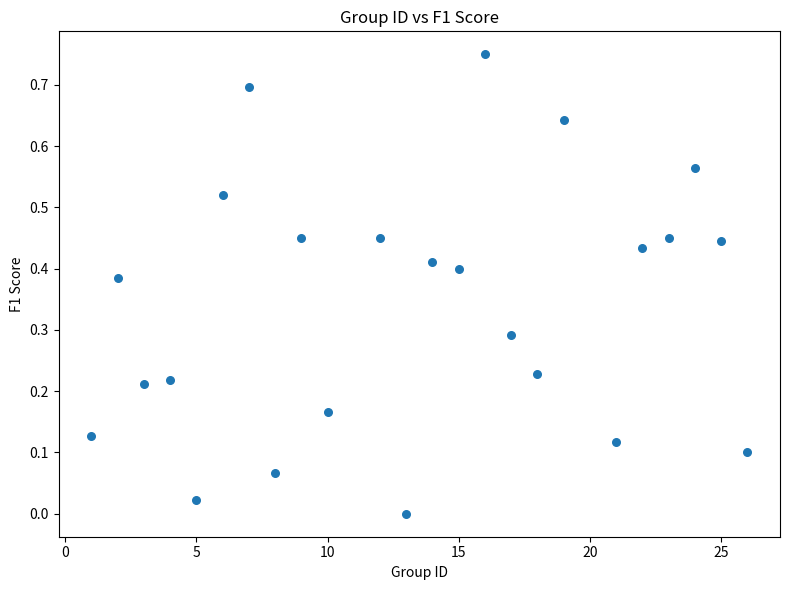

What is the range of X values (max minus min)?

25.0